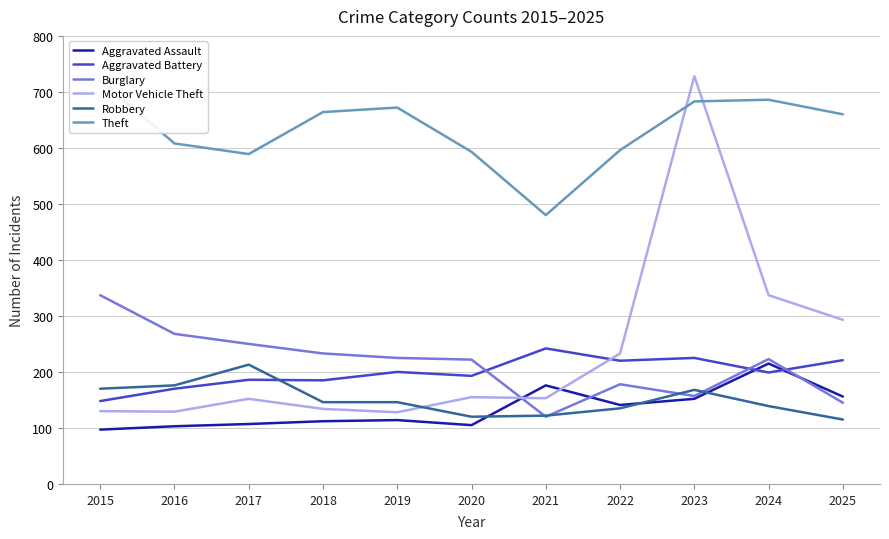

The value of Motor Vehicle Theft at 2019 is 52. True or false?

False